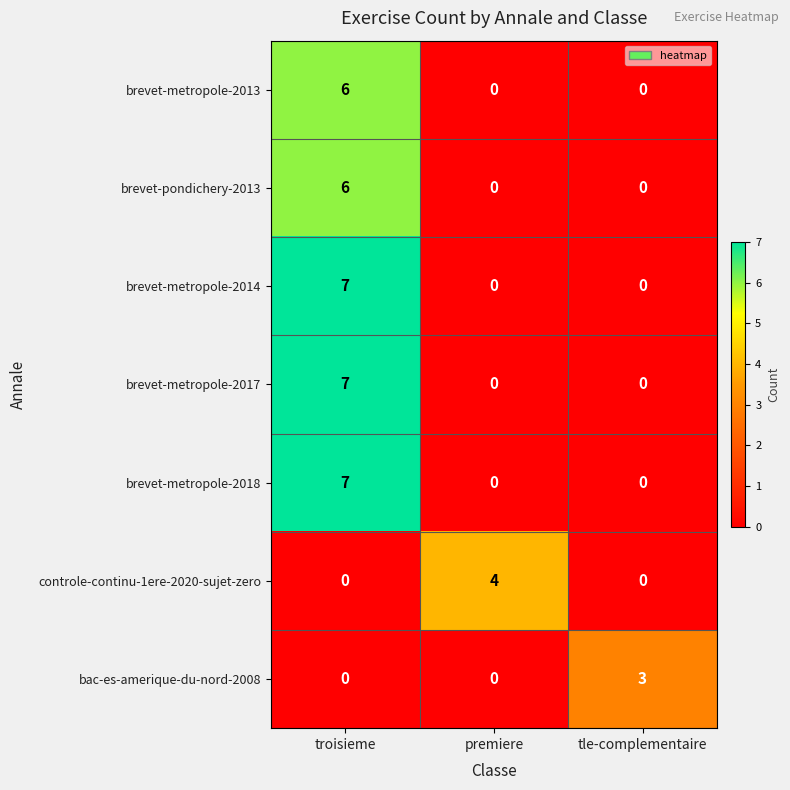

Reading left to right, what are all the values shown in this chart?

brevet-metropole-2013: 6	0	0
brevet-pondichery-2013: 6	0	0
brevet-metropole-2014: 7	0	0
brevet-metropole-2017: 7	0	0
brevet-metropole-2018: 7	0	0
controle-continu-1ere-2020-sujet-zero: 0	4	0
bac-es-amerique-du-nord-2008: 0	0	3